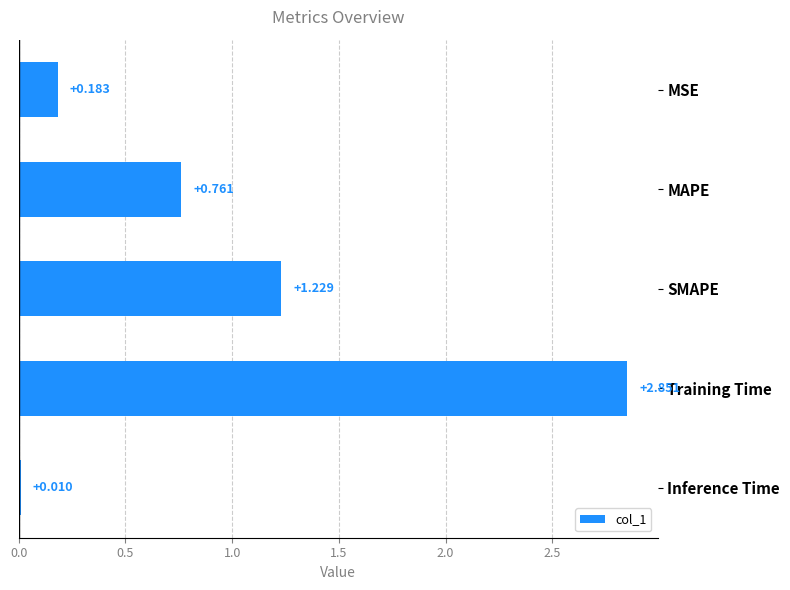

Which label corresponds to the smallest value in the chart?

Inference Time